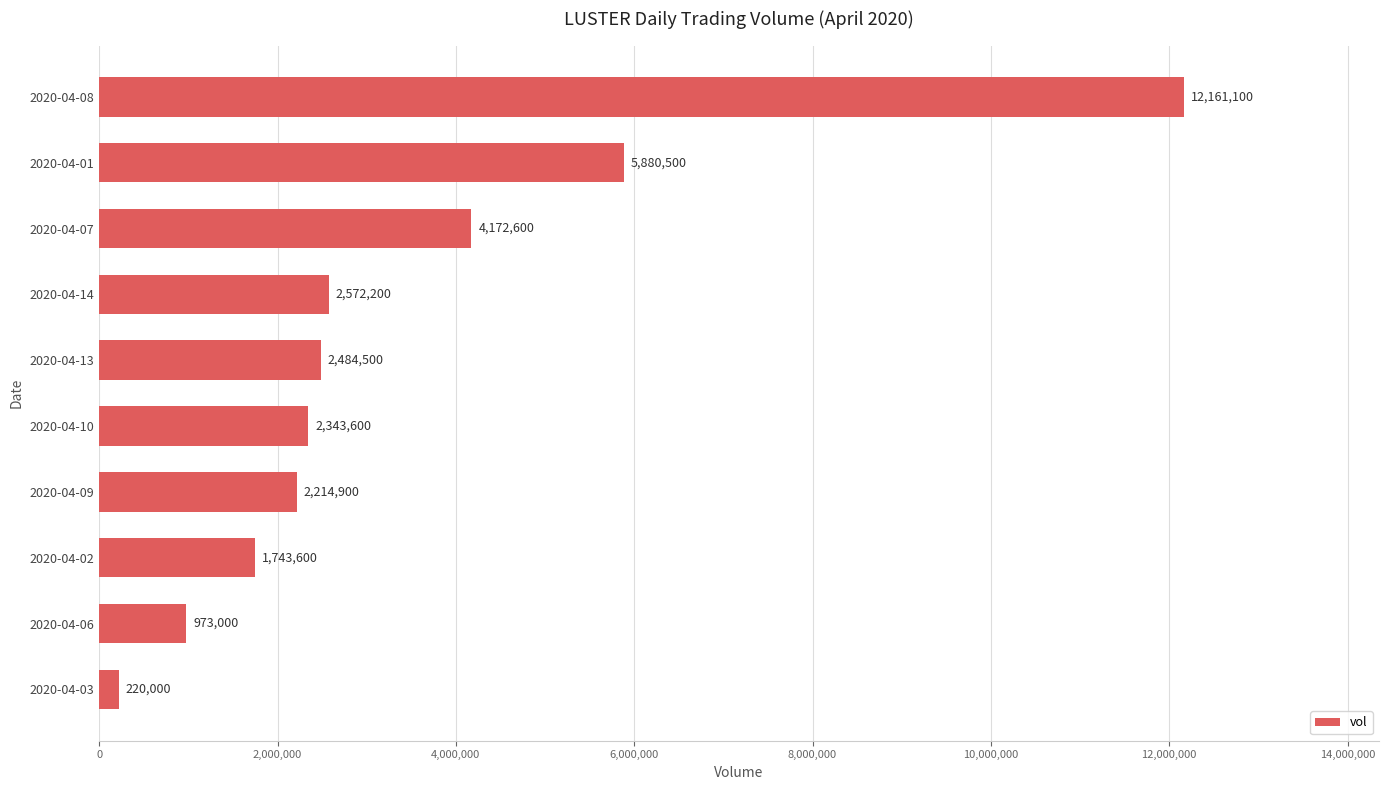

Reading bottom to top, transcribe all the data shown in this chart.

220000	973000	1743600	2214900	2343600	2484500	2572200	4172600	5880500	12161100